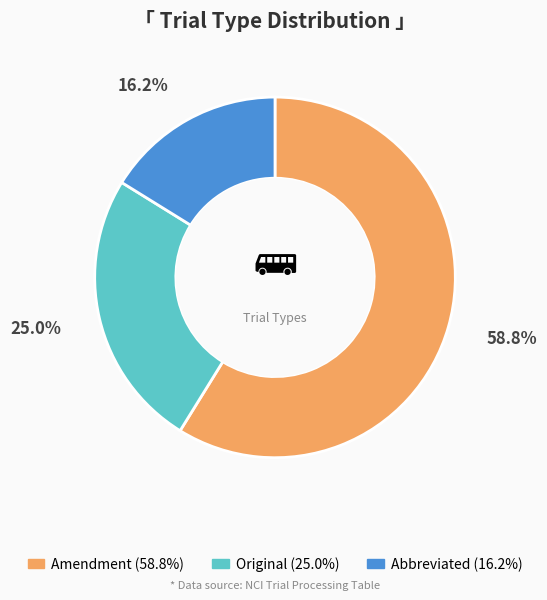

What is the largest slice in the pie chart?

Amendment